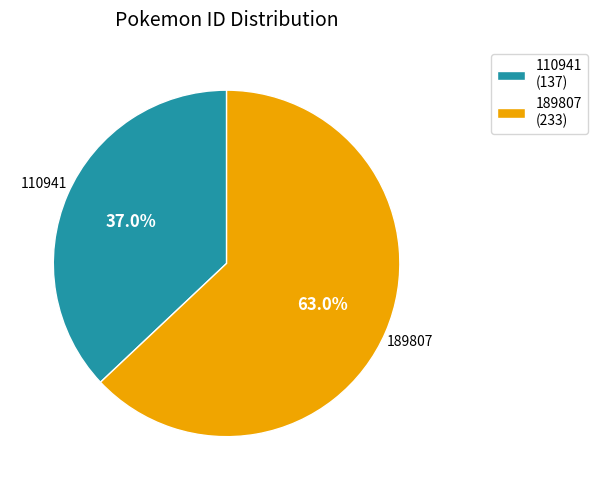

Which has a higher value, 110941 (137) or 189807 (233)?

189807 (233)